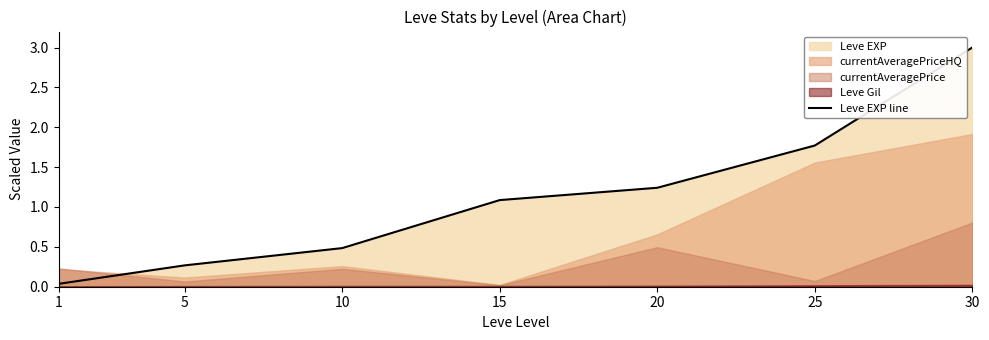

List the labels in order of value, largest first.

30, 25, 20, 15, 10, 5, 1